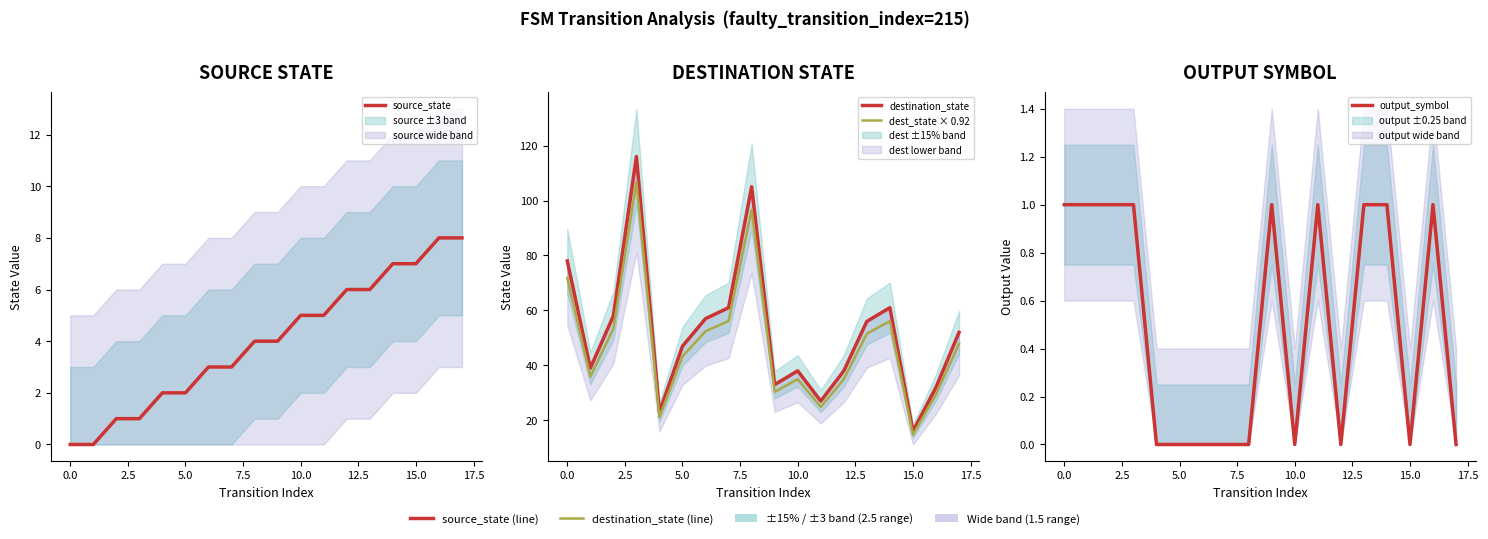

What is the average value of the source_state series?

4.0